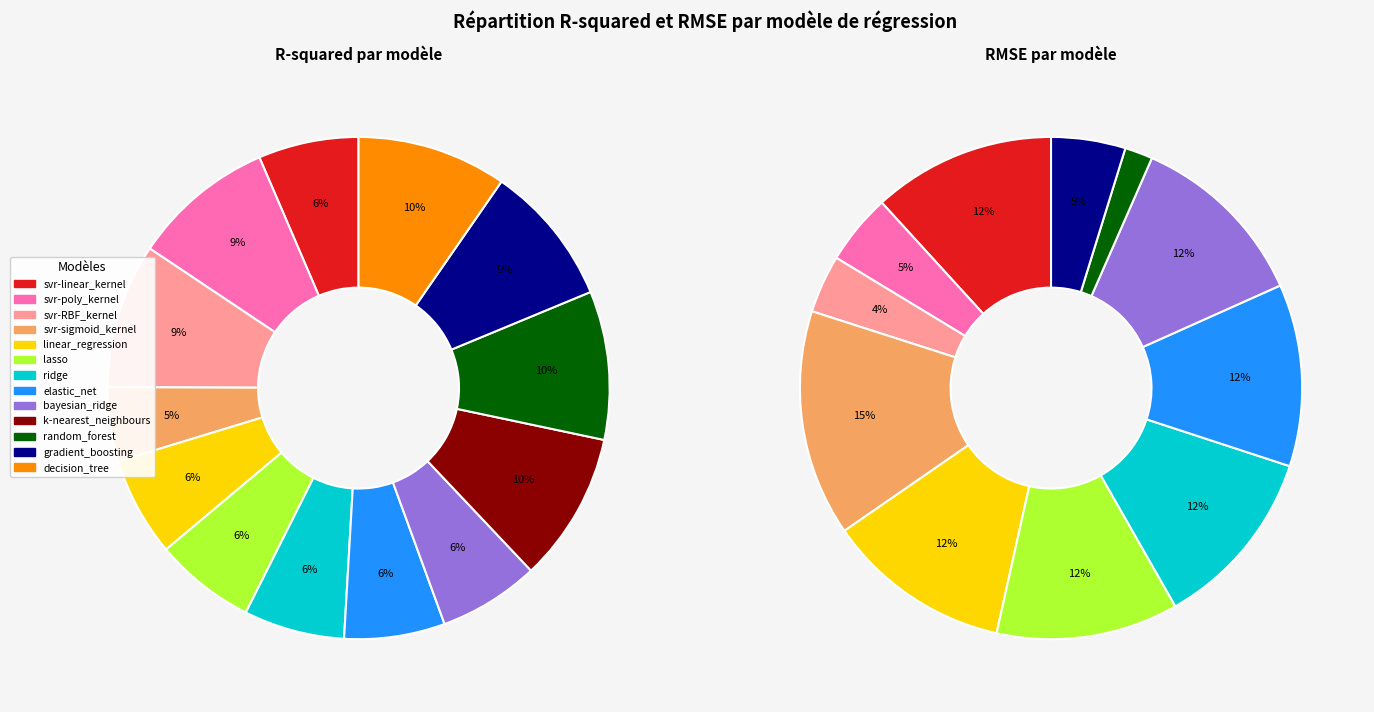

Which slice is the largest?

svr-sigmoid_kernel